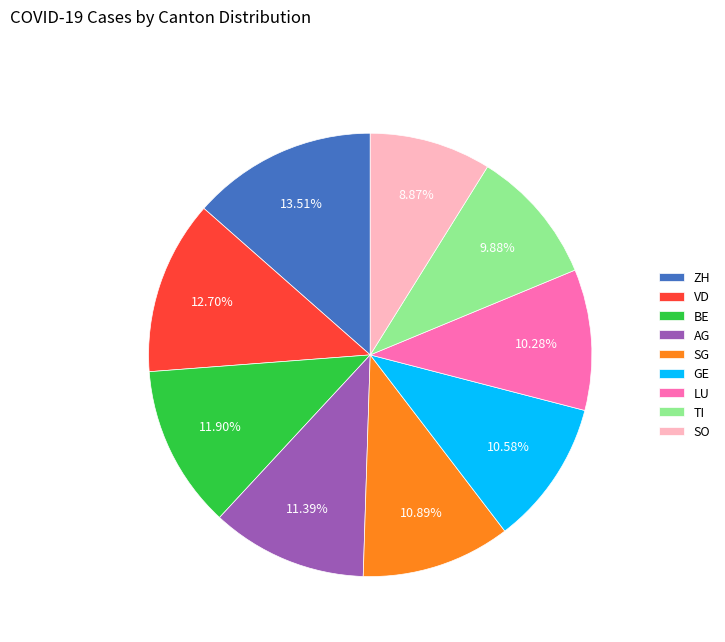

What is the ratio of the value at TI to the value at ZH?

0.7